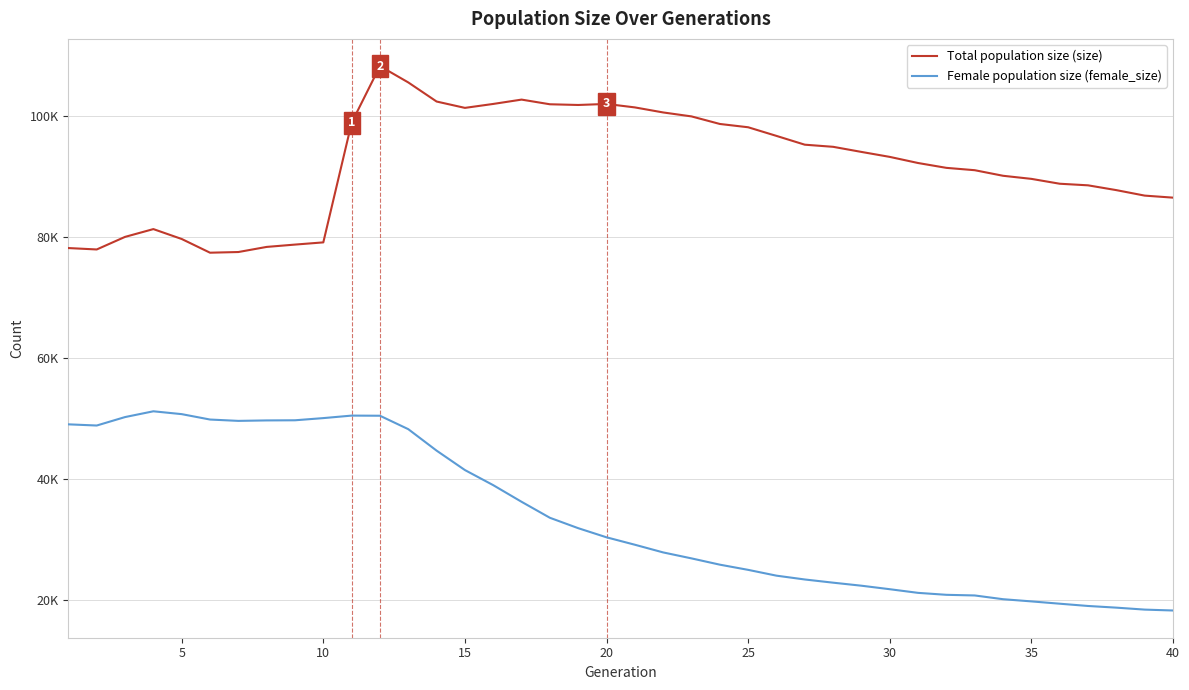

Is this an area chart (filled region under the line)?

No